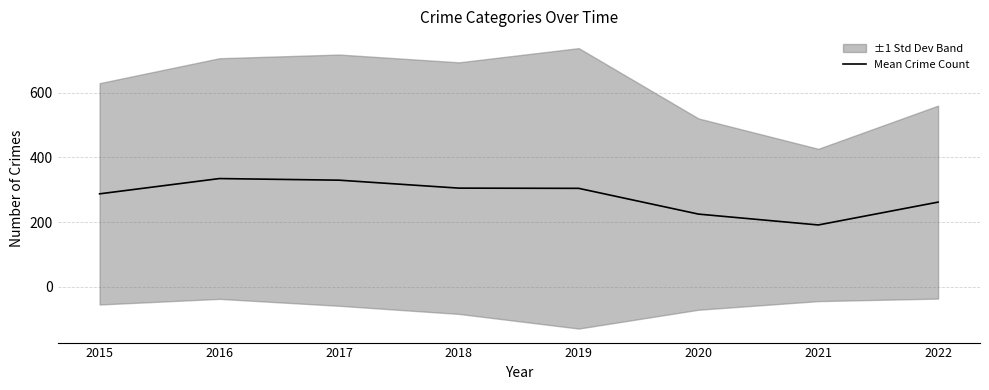

At which label does Mean Crime Count reach its minimum?

2021